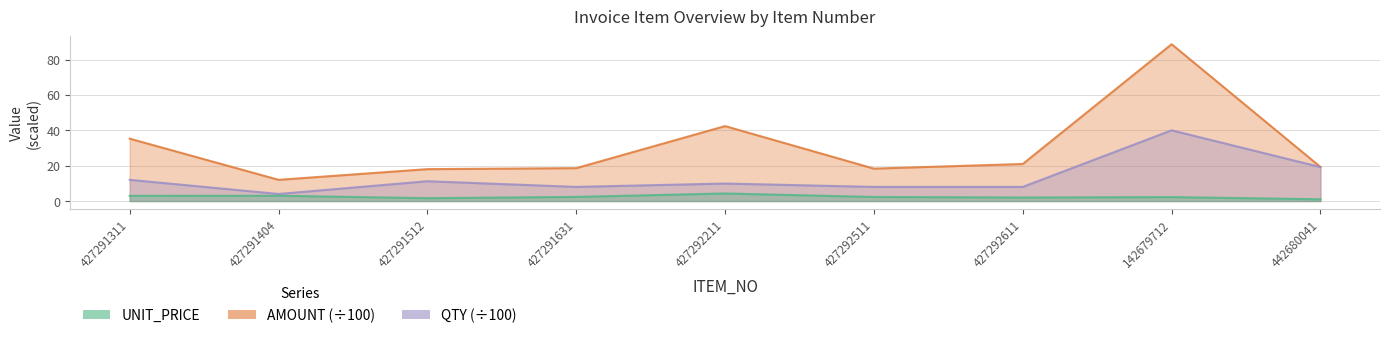

True or false: UNIT_PRICE and AMOUNT intersect in this chart.

False